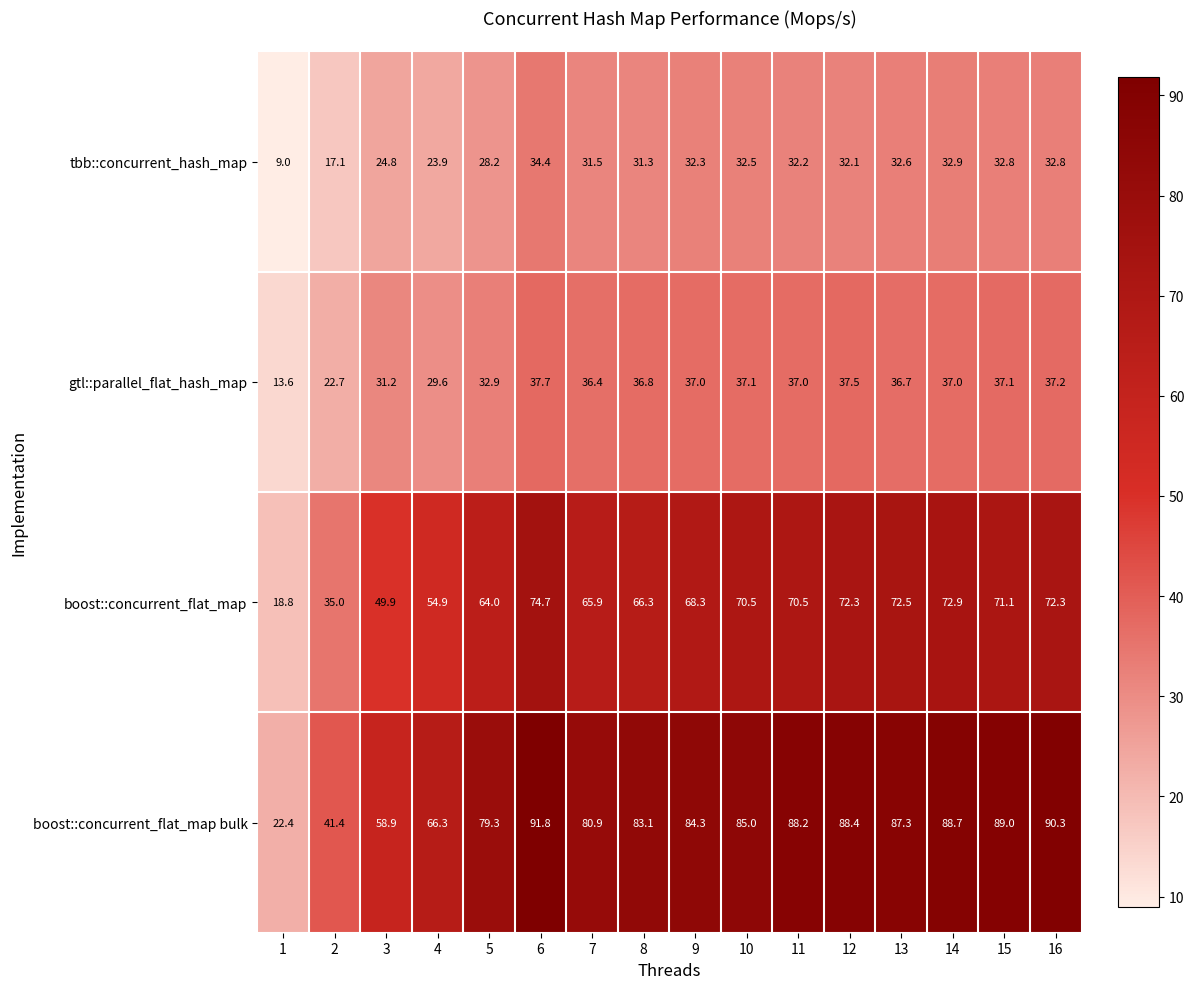

What is the minimum value shown in the chart?

9.0